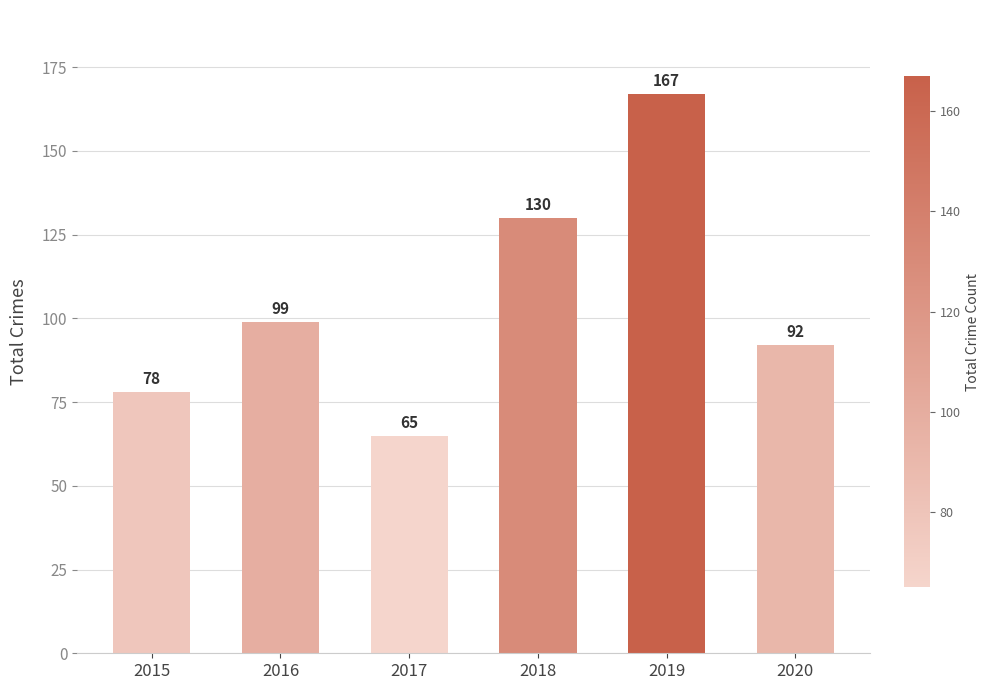

What is the value of the 6th bar from the left?

92